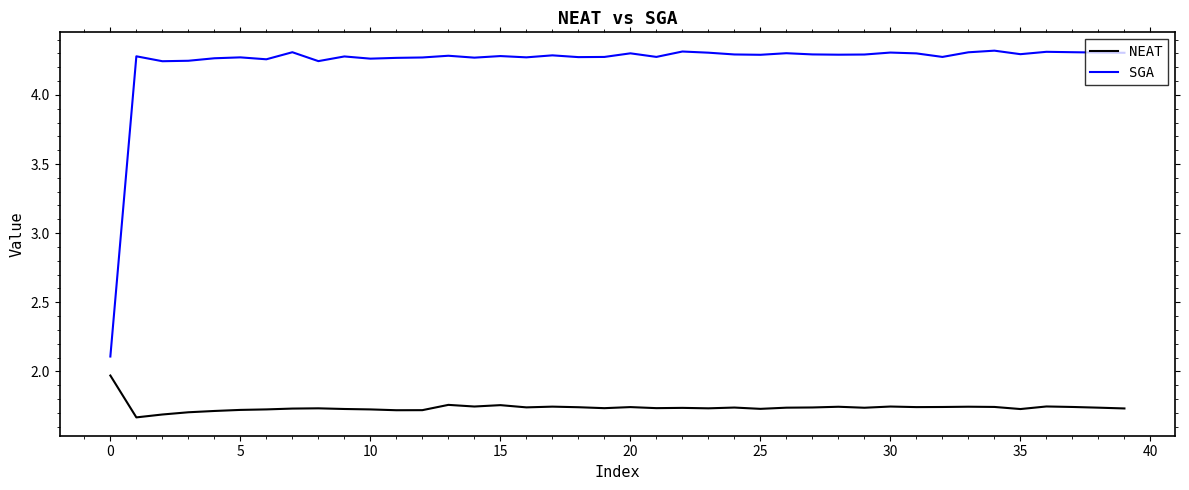

What is the difference between the maximum and minimum values in the SGA series?

2.2